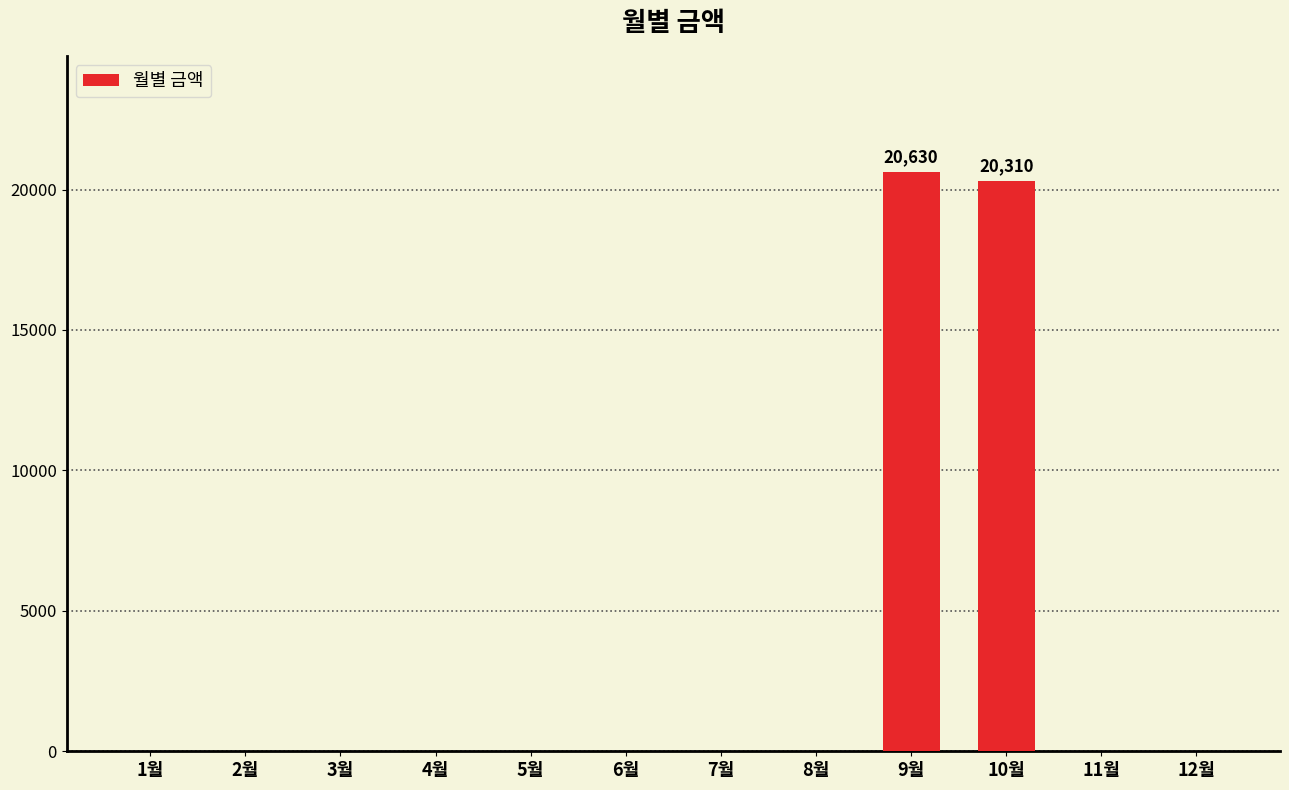

What is the sum of all values?

40940